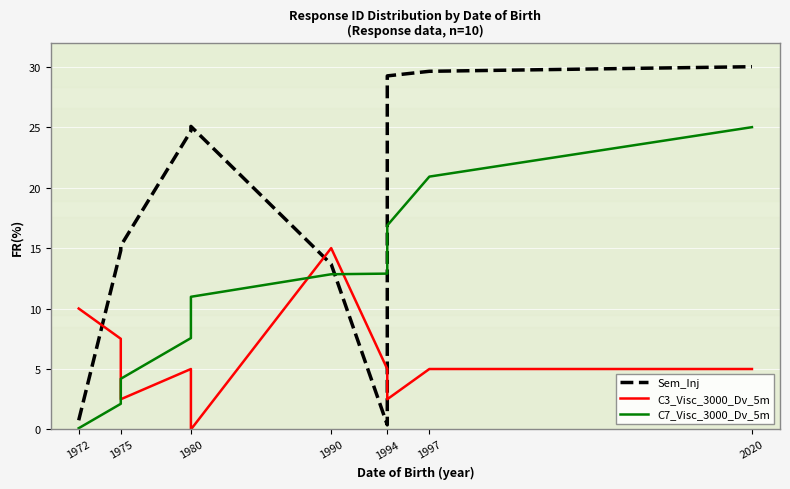

What is the sum of the Sem_Inj values at 9 and 1997?

43.7